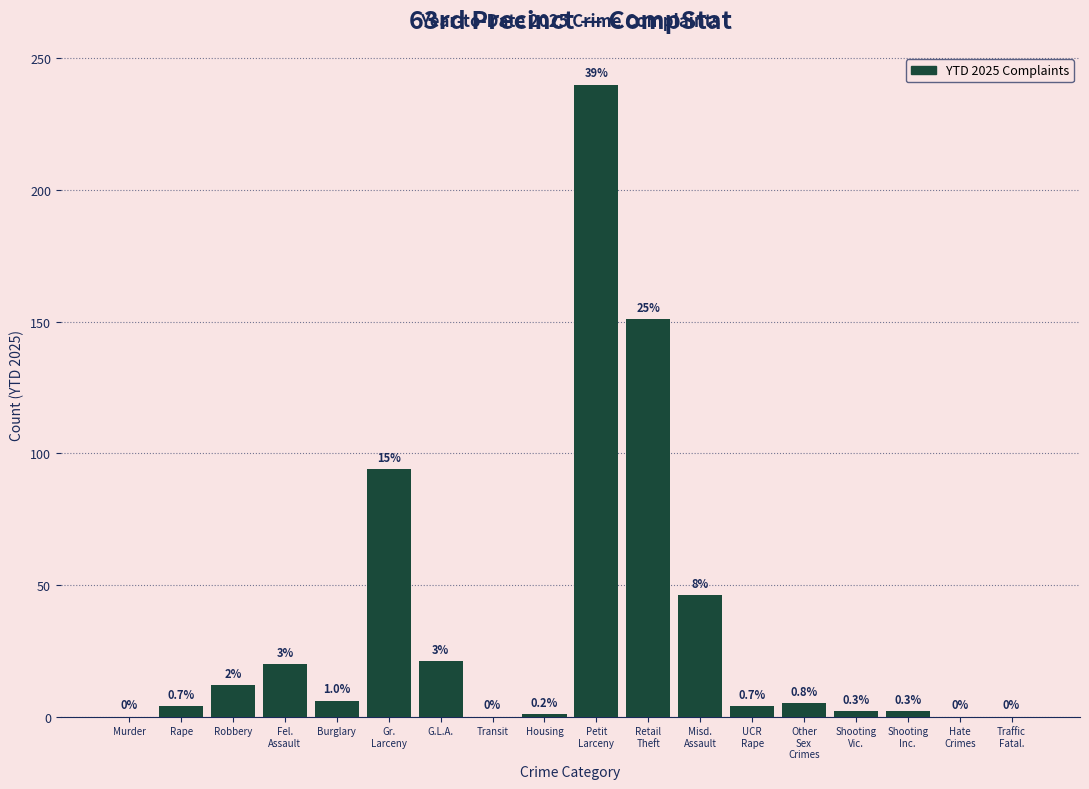

Are the bars horizontal?

No